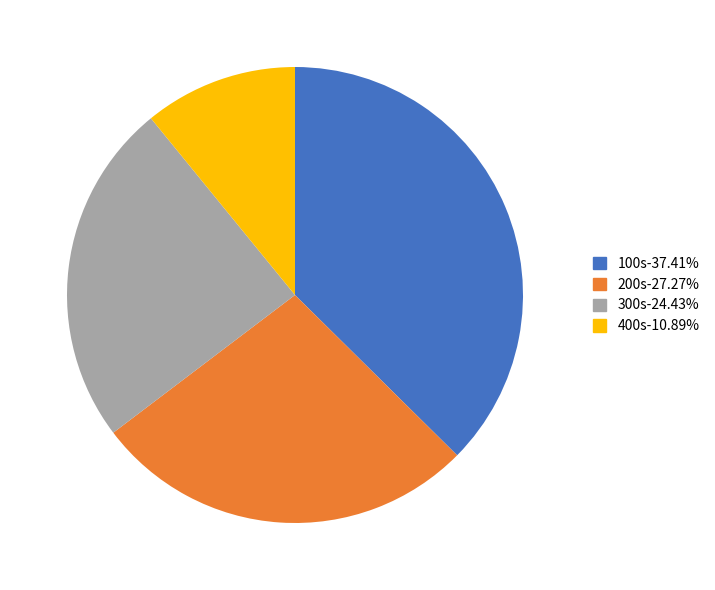

Is there a majority slice in this chart?

No